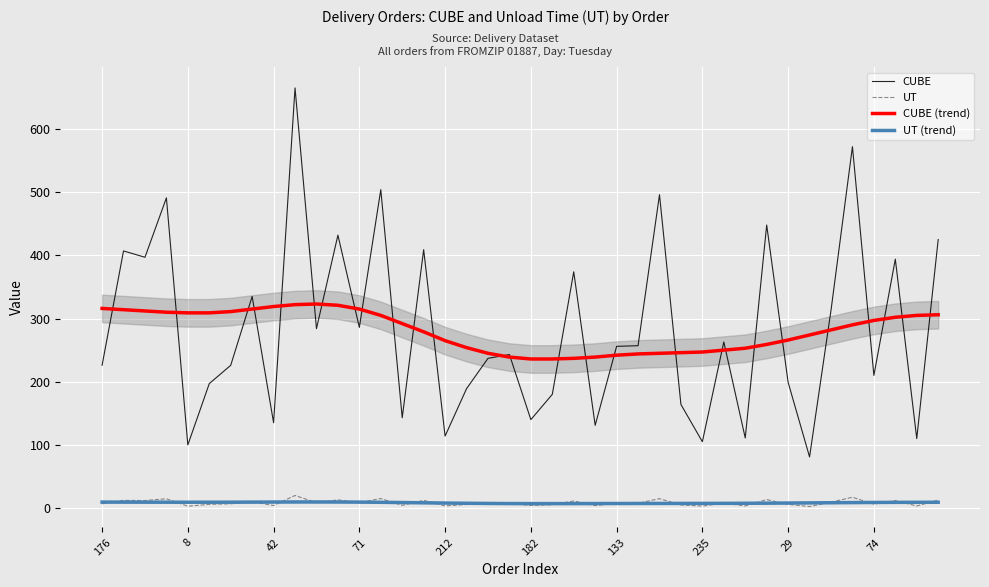

Reading left to right, list all the values displayed in this chart.

CUBE: 226.0	407.0	397.0	491.0	100.0	197.0	226.0	335.0	135.0	665.0	284.0	432.0	286.0	504.0	143.0	409.0	114.0	189.0	237.0	243.0	140.0	180.0	374.0	131.0	256.0	257.0	496.0	164.0	105.0	263.0	111.0	448.0	199.0	81.0	313.0	572.0	210.0	394.0	110.0	425.0
UT: 6.8	12.2	11.9	14.7	3.0	5.9	6.8	10.1	4.0	19.9	8.5	13.0	8.6	15.1	4.3	12.3	3.4	5.7	7.1	7.3	4.2	5.4	11.2	3.9	7.7	7.7	14.9	4.9	3.1	7.9	3.3	13.4	6.0	2.4	9.4	17.2	6.3	11.8	3.3	12.8
CUBE (trend): 316.0	314.0	312.0	310.0	309.0	309.0	311.0	315.0	319.0	322.0	323.0	321.0	315.0	305.0	292.0	279.0	265.0	254.0	245.0	239.0	236.0	236.0	237.0	239.0	242.0	244.0	245.0	246.0	247.0	250.0	253.0	259.0	266.0	274.0	282.0	290.0	297.0	302.0	305.0	306.0
UT (trend): 9.5	9.4	9.4	9.3	9.3	9.3	9.3	9.5	9.6	9.7	9.7	9.6	9.5	9.2	8.8	8.4	8.0	7.6	7.4	7.2	7.1	7.1	7.1	7.2	7.3	7.3	7.4	7.4	7.4	7.5	7.6	7.8	8.0	8.2	8.5	8.7	8.9	9.1	9.2	9.2